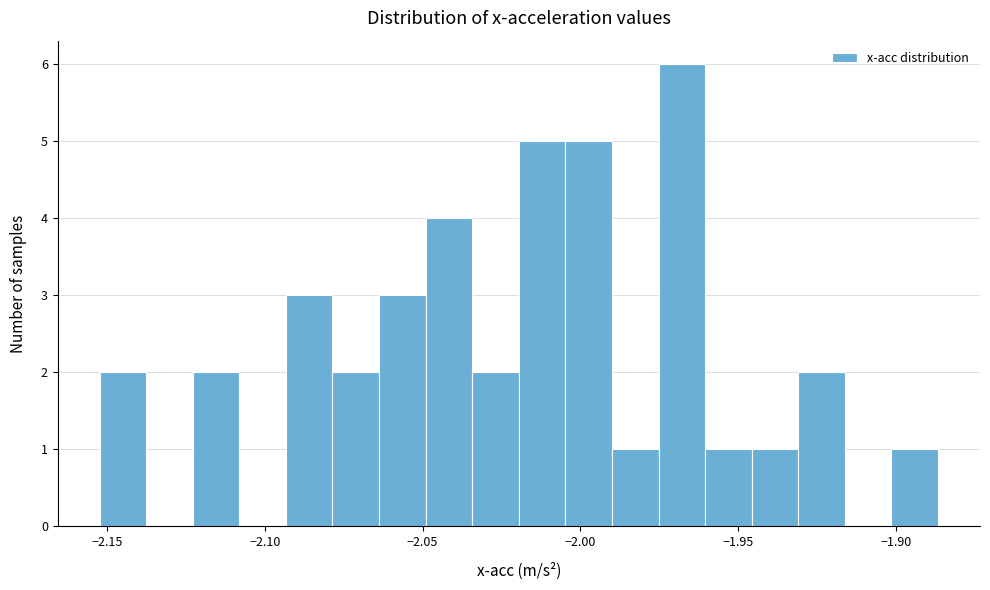

Around what value on the x-axis is the tallest bar? Give the approximate position of its centre, as read against the axis.

-1.970